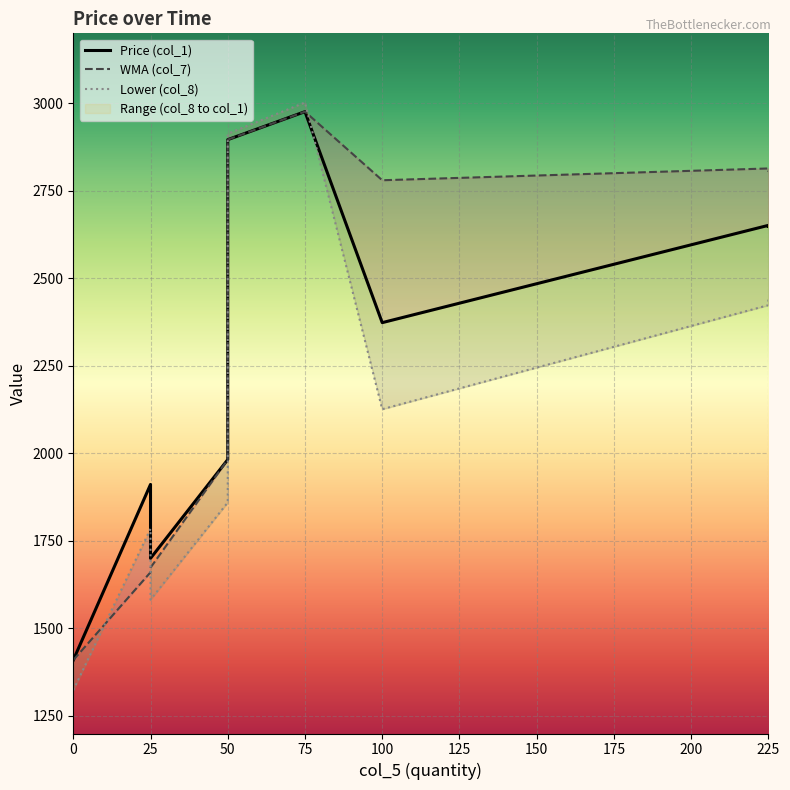

True or false: col_1 and col_7 cross at least once.

False